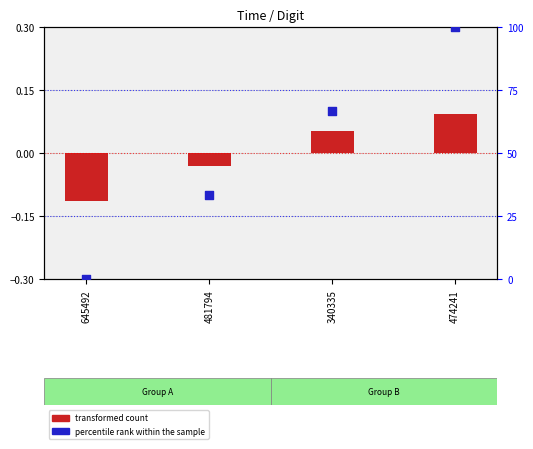

At how many categories does at least one series exceed 13?

3